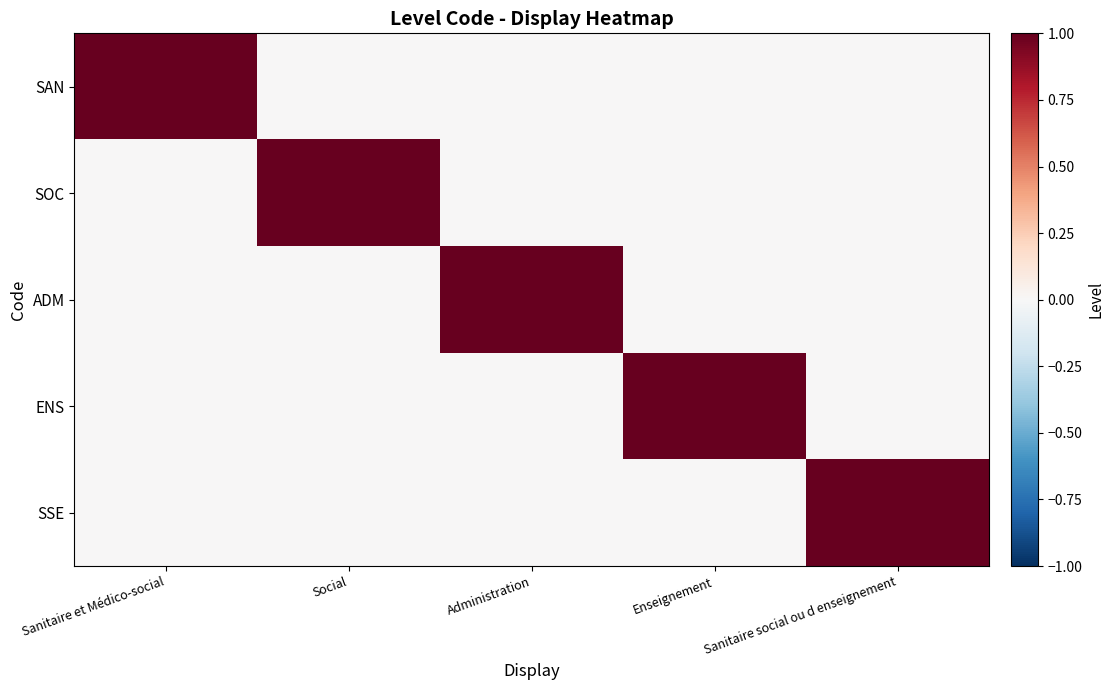

What is the total value across all series at Social?

1